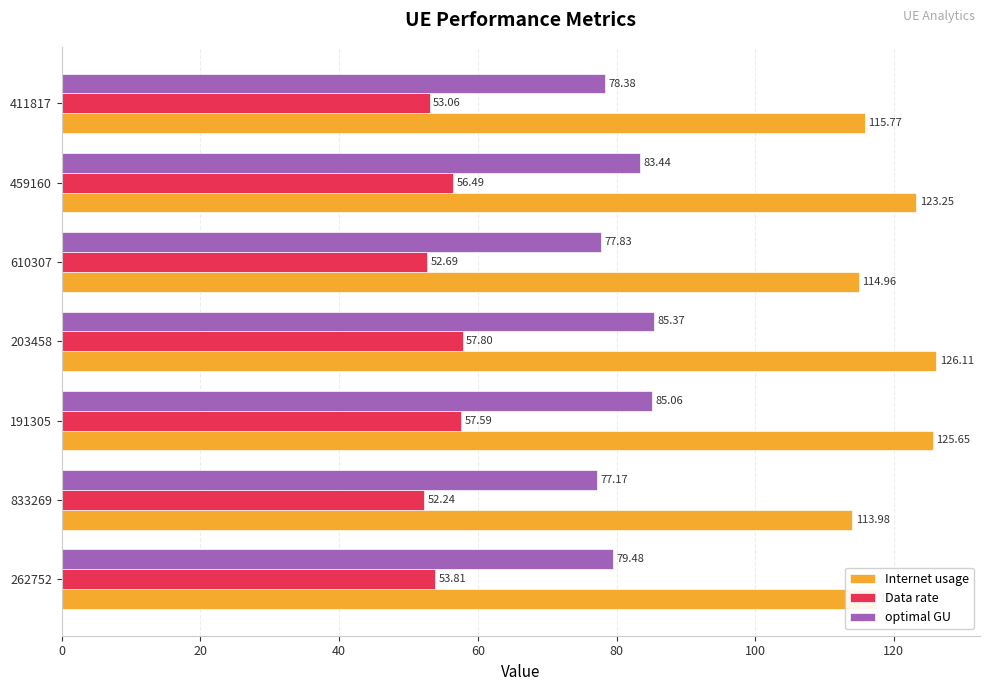

Which series has the largest range (max minus min)?

Internet usage